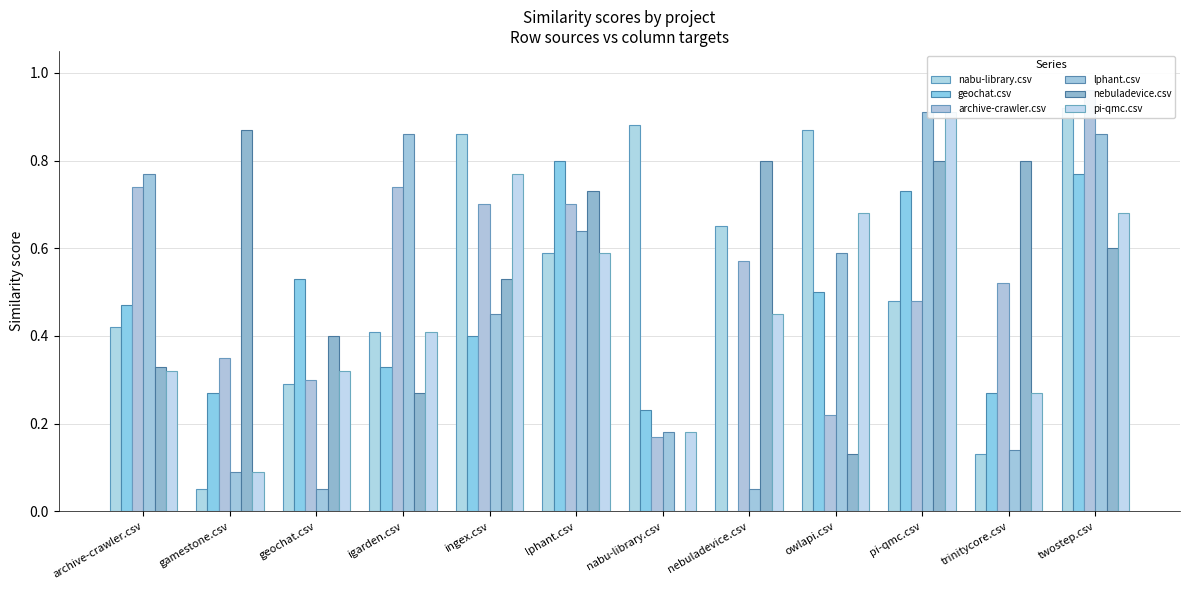

How many bars are there in each group?

6